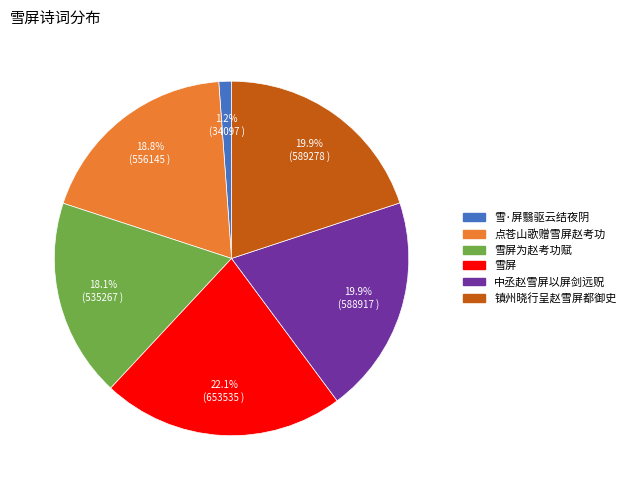

Combined, do 点苍山歌赠雪屏赵考功 and 雪屏 account for over 50%?

No